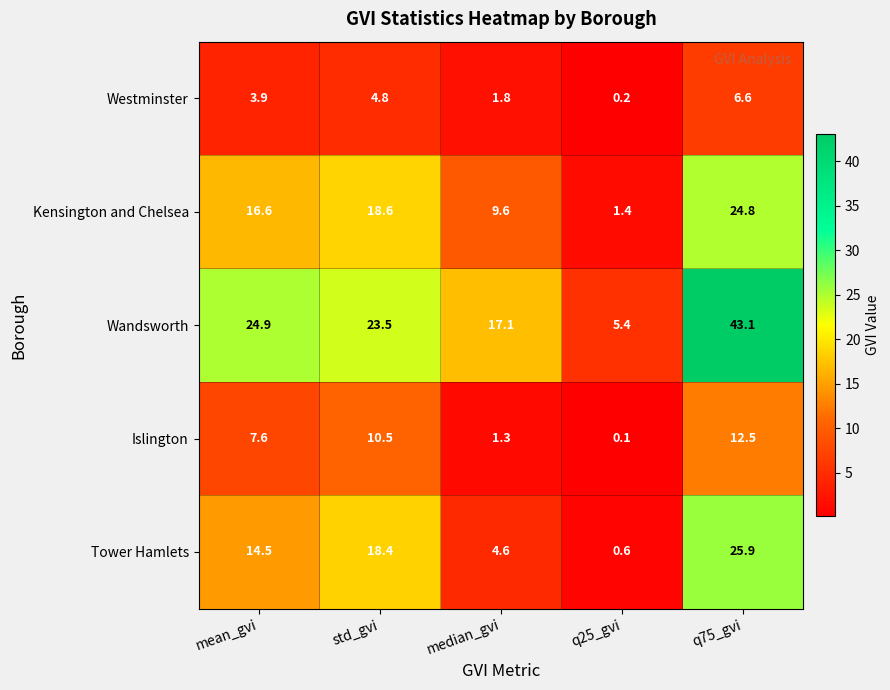

Which series has the widest spread of values?

Wandsworth